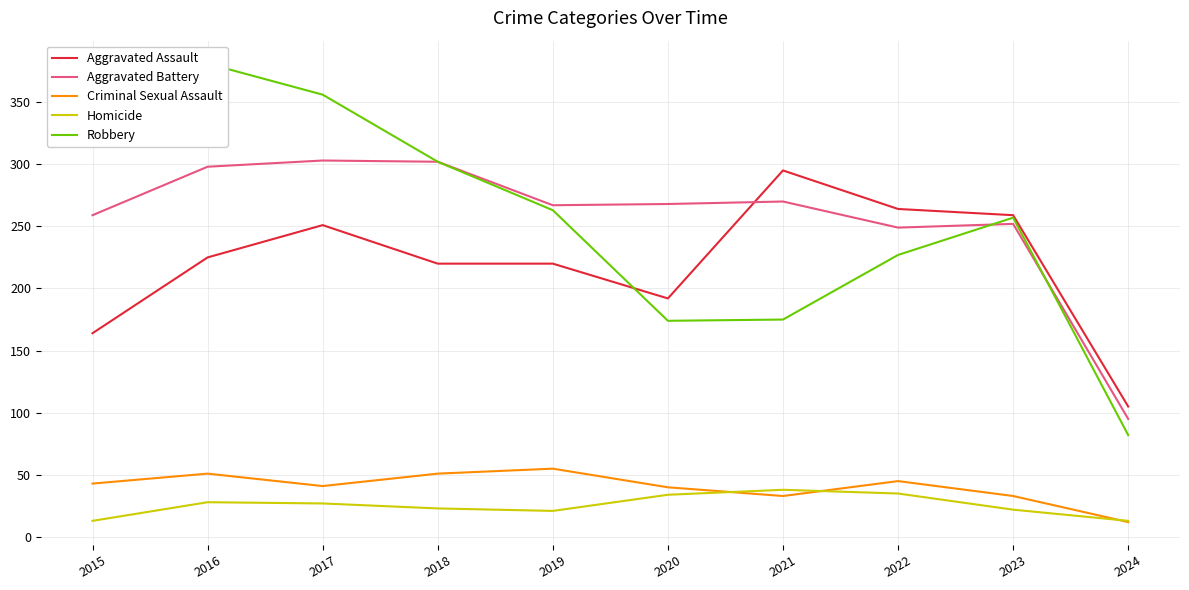

What is the maximum value for Aggravated Battery?

303